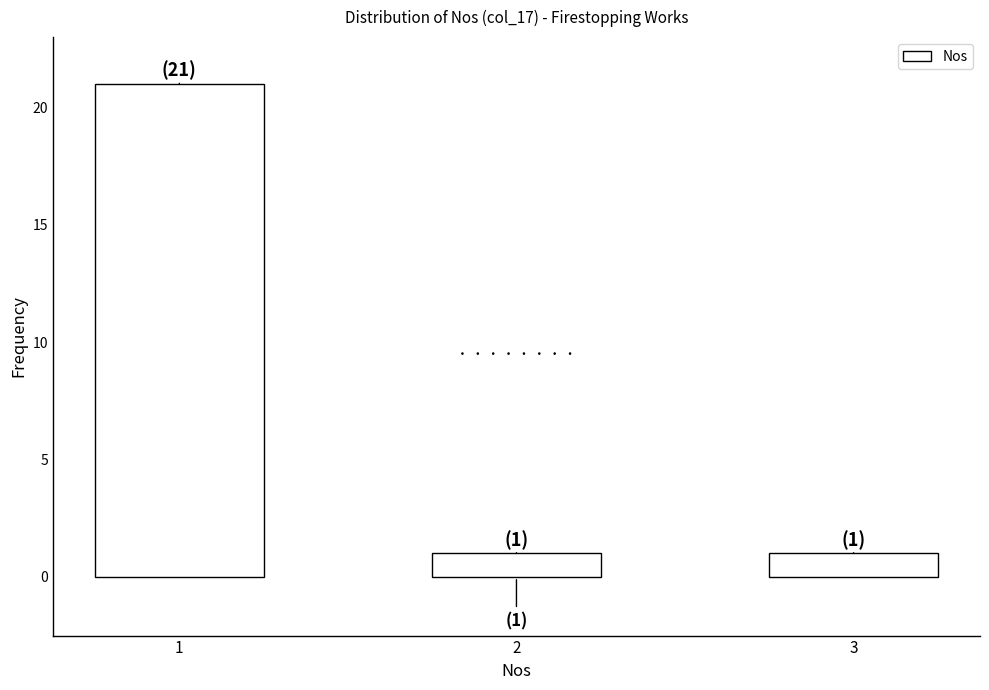

Reading left to right, list all the values displayed in this chart.

1=21	2=1	3=1